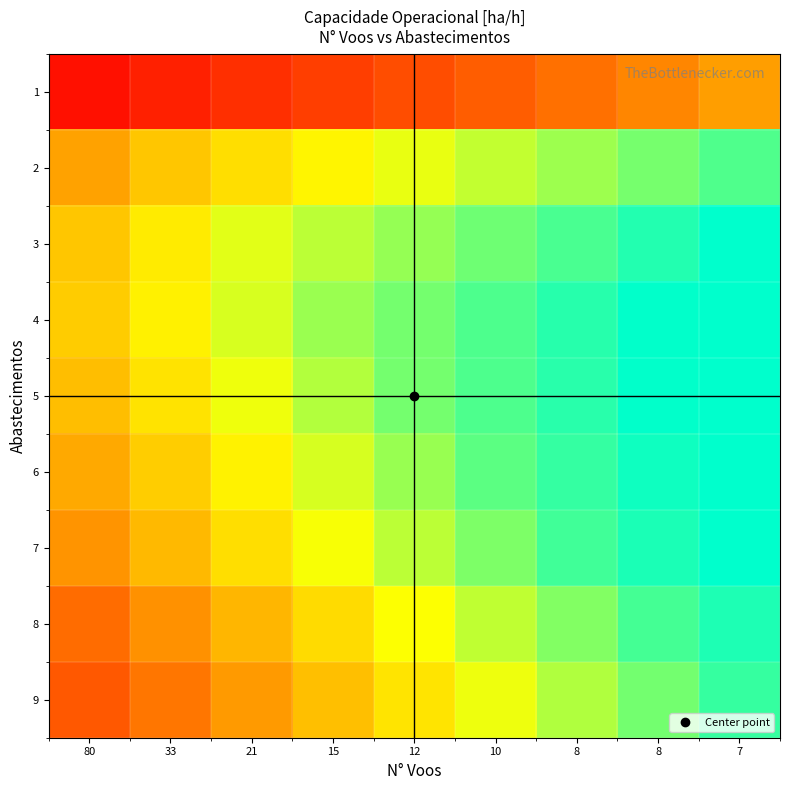

Between 21 and 12, which is larger?

12